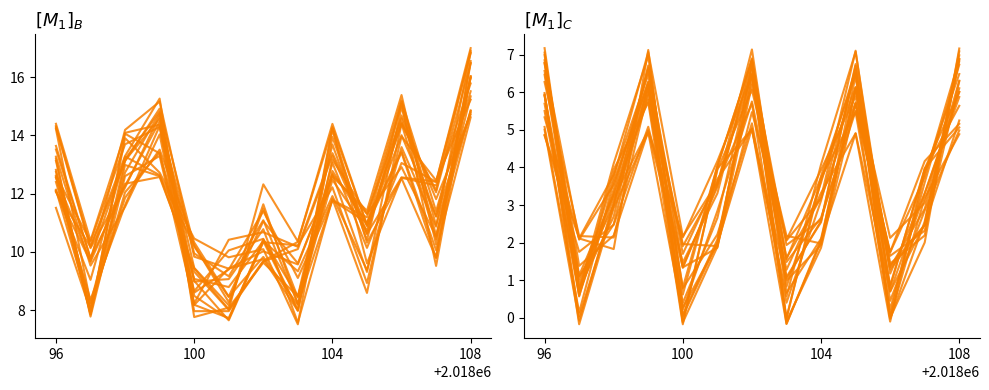

What is the greatest value displayed?

17.0